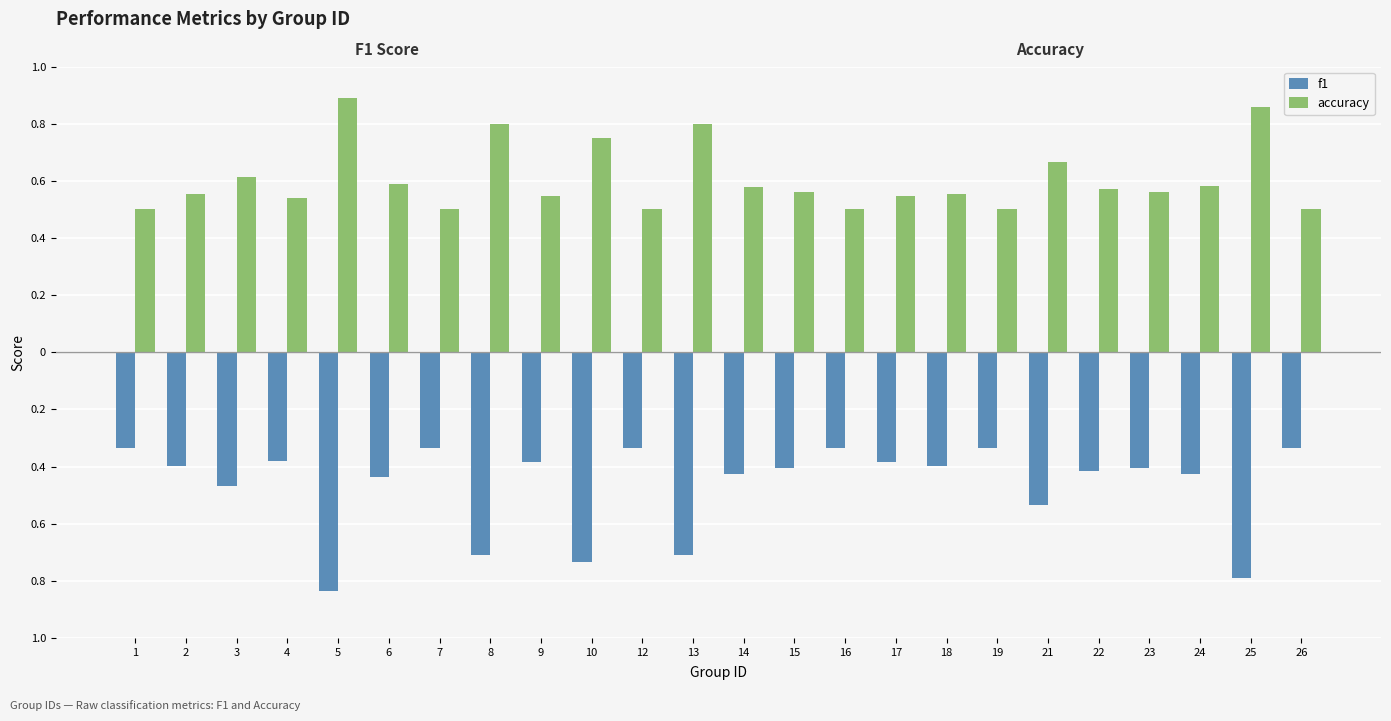

Reading right to left, extract all data points from this chart.

f1: 26=-0.3	25=-0.8	24=-0.4	23=-0.4	22=-0.4	21=-0.5	19=-0.3	18=-0.4	17=-0.4	16=-0.3	15=-0.4	14=-0.4	13=-0.7	12=-0.3	10=-0.7	9=-0.4	8=-0.7	7=-0.3	6=-0.4	5=-0.8	4=-0.4	3=-0.5	2=-0.4	1=-0.3
accuracy: 26=0.5	25=0.9	24=0.6	23=0.6	22=0.6	21=0.7	19=0.5	18=0.6	17=0.5	16=0.5	15=0.6	14=0.6	13=0.8	12=0.5	10=0.8	9=0.5	8=0.8	7=0.5	6=0.6	5=0.9	4=0.5	3=0.6	2=0.6	1=0.5